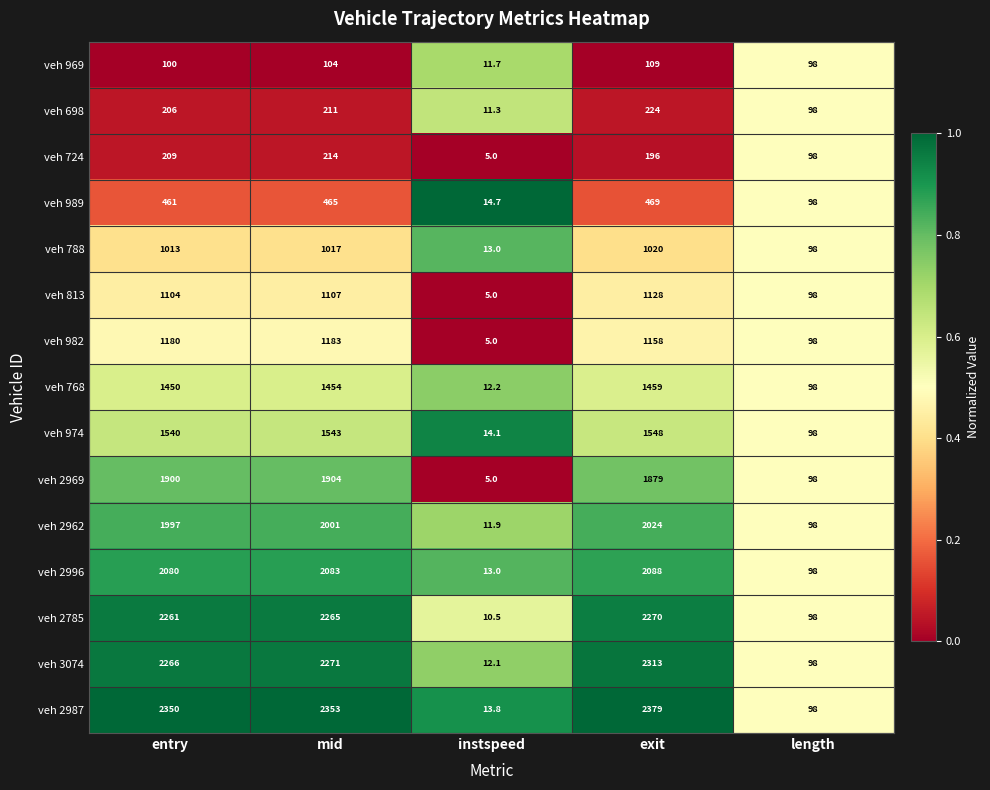

Read the veh 2996 value at instspeed.

13.0